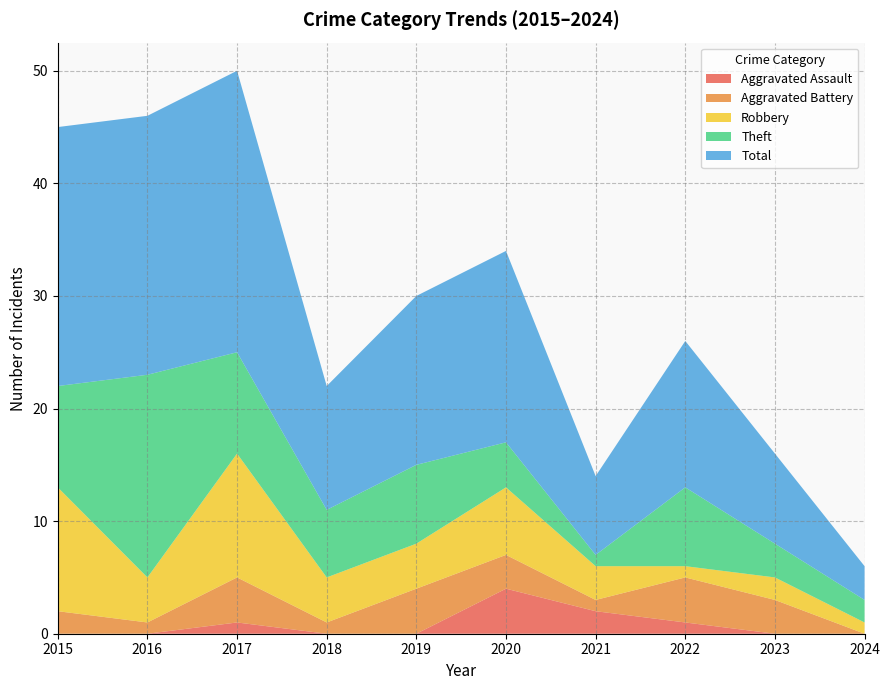

What is the approximate value of Aggravated Battery at 2023?

3